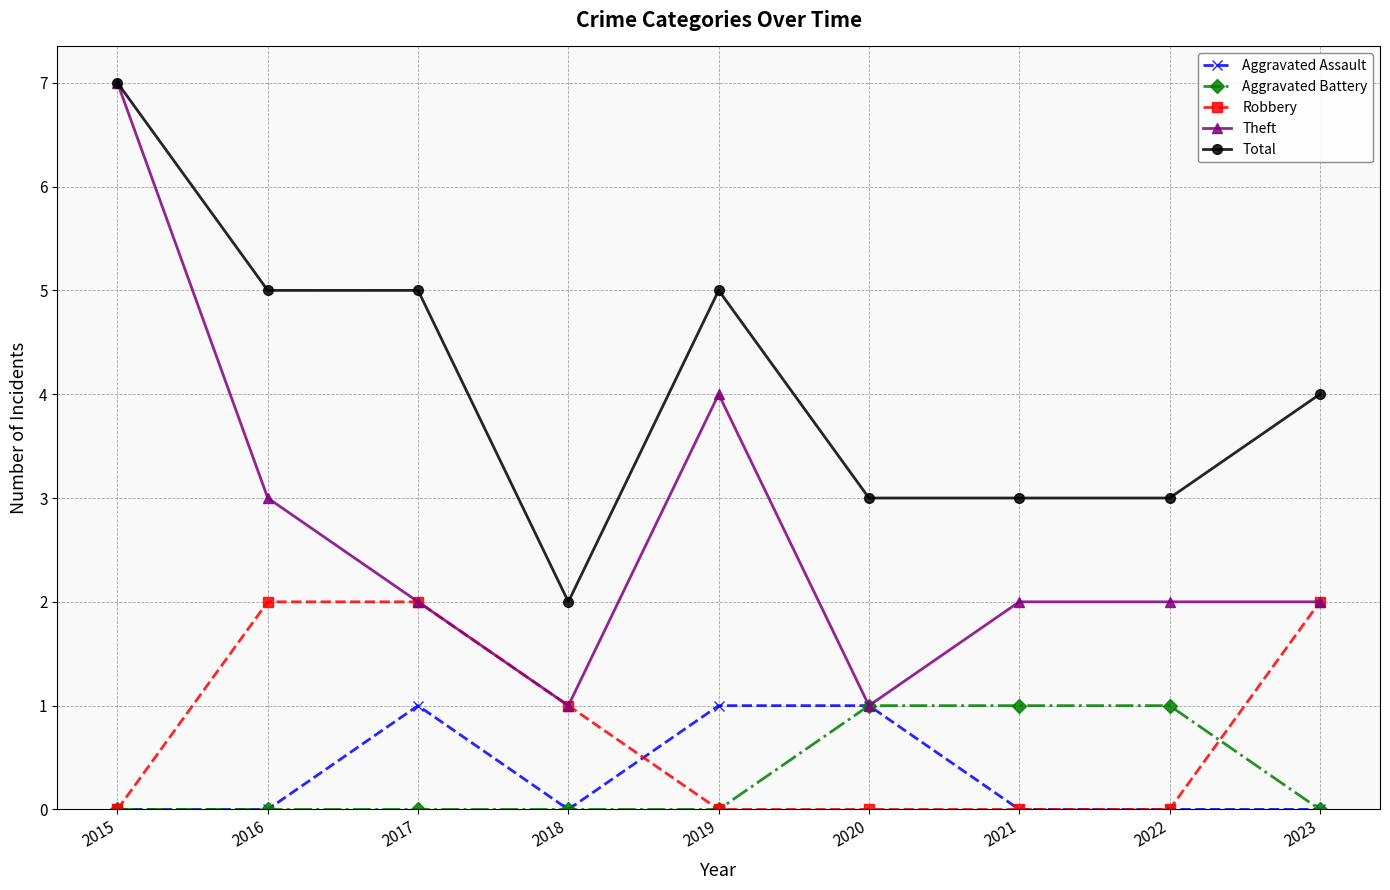

True or false: Robbery has more than 2 interior local peaks.

False